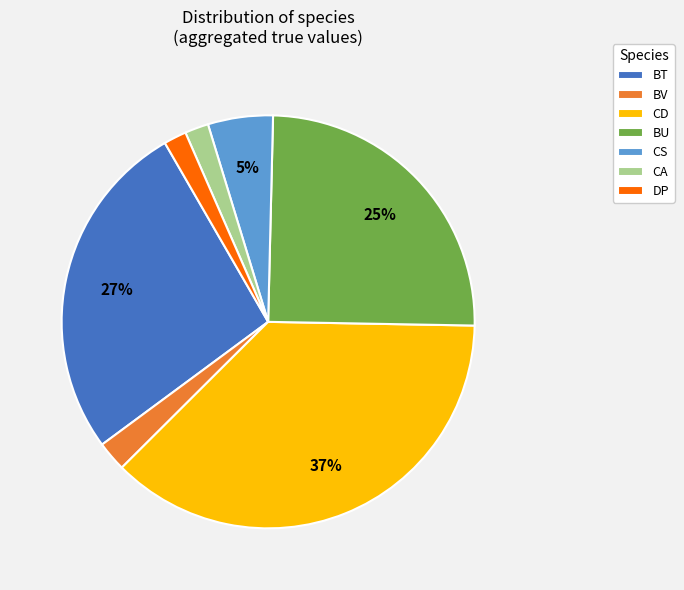

Count the number of slices in the pie.

7